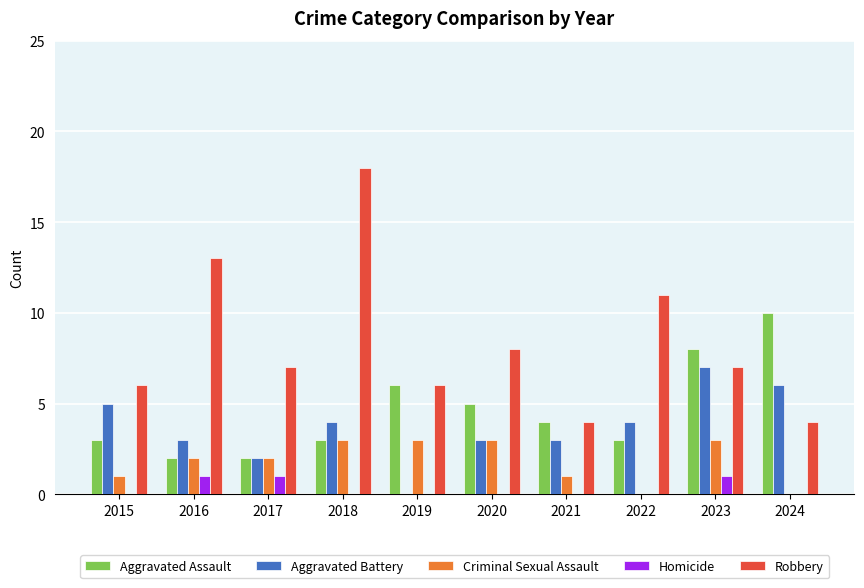

What is the sum of all Robbery values?

84